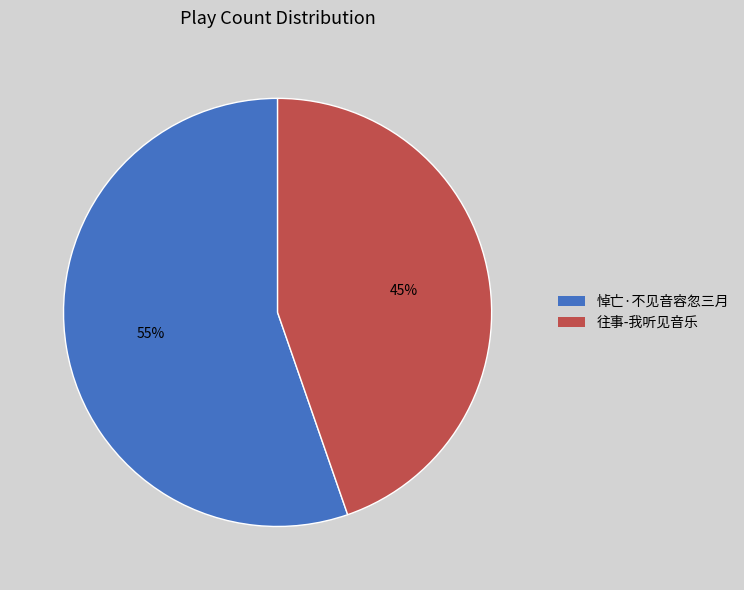

Is it true that 悼亡·不见音容忽三月 is 41% of the pie?

False